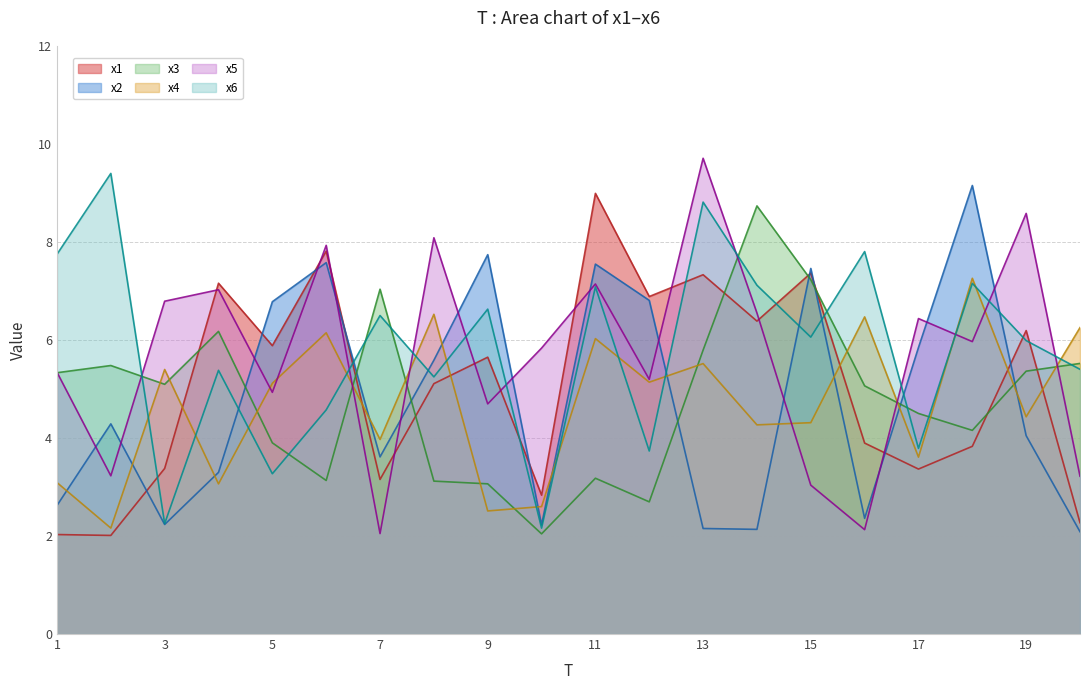

At how many categories does at least one series exceed 3?

20